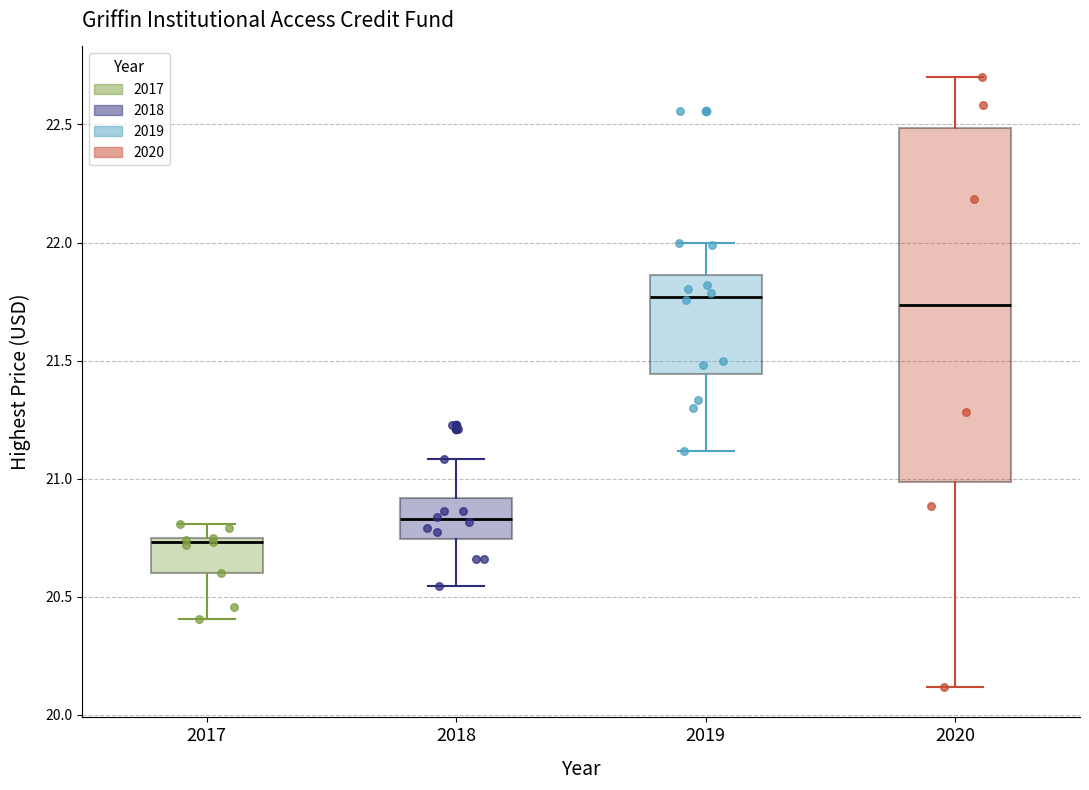

Reading left to right, read every box against the y-axis: the position of its median line, the range the box covers, and the ends of its whiskers. The values are not printed on the chart, so give them approximately, as read against the axis.

2017: median 20.75 (just below the box's upper edge), box 20.60 to 20.75, whiskers 20.40 to 20.80
2018: median 20.85, box 20.75 to 20.90, whiskers 20.55 to 21.10
2019: median 21.75, box 21.45 to 21.85, whiskers 21.10 to 22.00
2020: median 21.75, box 21.00 to 22.50, whiskers 20.10 to 22.70